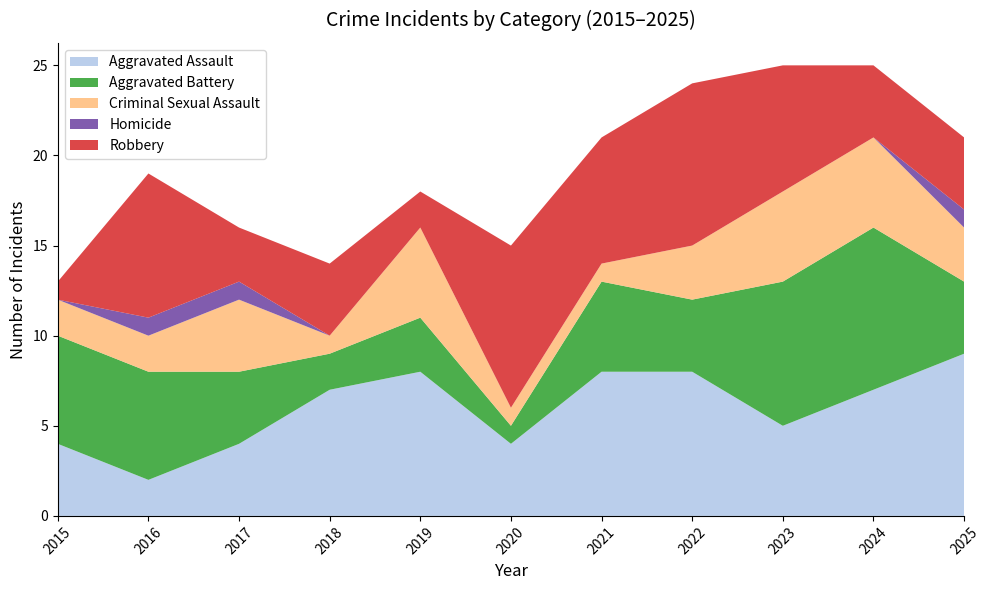

Reading left to right, what are all the values shown in this chart?

Aggravated Assault: 2015=4	2016=2	2017=4	2018=7	2019=8	2020=4	2021=8	2022=8	2023=5	2024=7	2025=9
Aggravated Battery: 2015=6	2016=6	2017=4	2018=2	2019=3	2020=1	2021=5	2022=4	2023=8	2024=9	2025=4
Criminal Sexual Assault: 2015=2	2016=2	2017=4	2018=1	2019=5	2020=1	2021=1	2022=3	2023=5	2024=5	2025=3
Homicide: 2015=0	2016=1	2017=1	2018=0	2019=0	2020=0	2021=0	2022=0	2023=0	2024=0	2025=1
Robbery: 2015=1	2016=8	2017=3	2018=4	2019=2	2020=9	2021=7	2022=9	2023=7	2024=4	2025=4